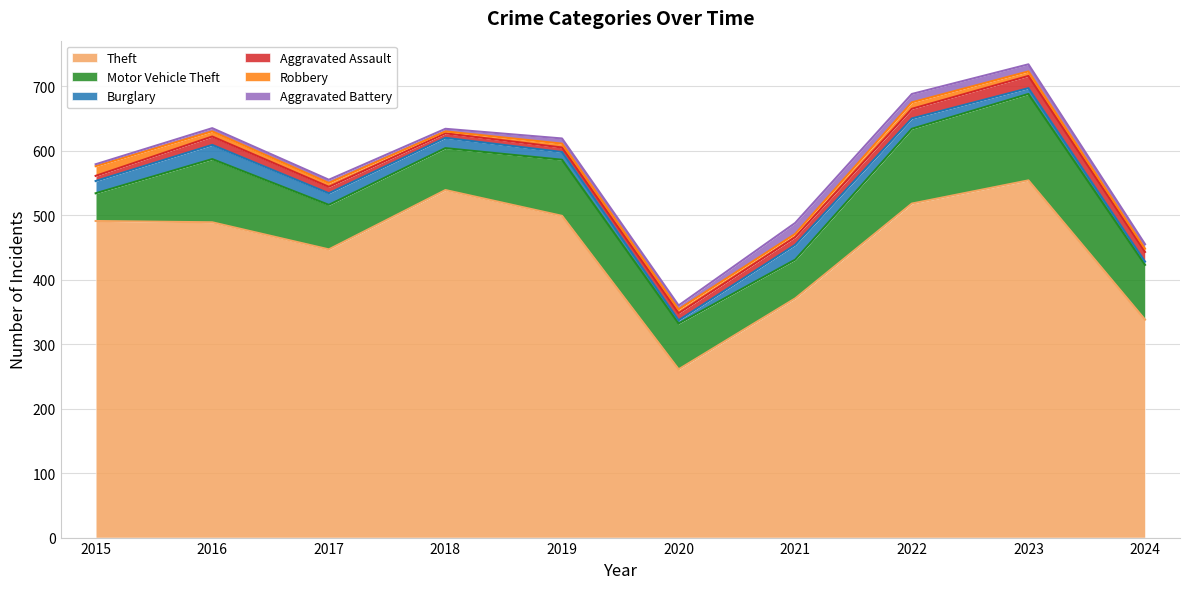

Is the value of Theft at 2015 greater than the value of Robbery at 2017?

Yes